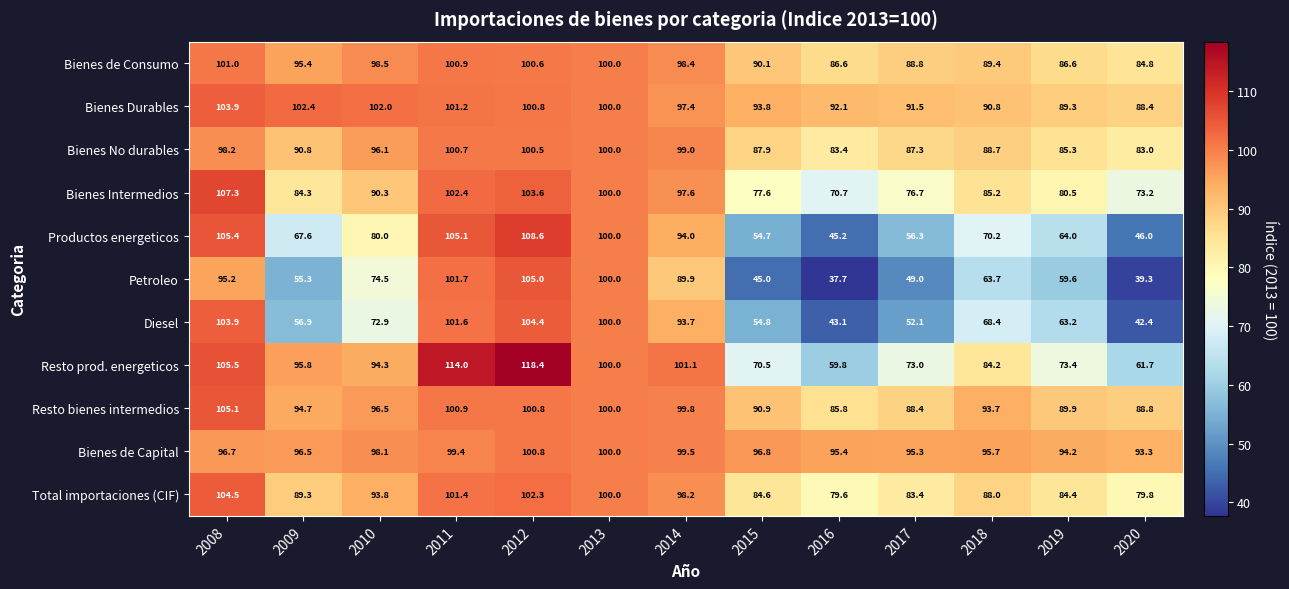

Where is Resto bienes intermedios nearest to the value 95?

2009